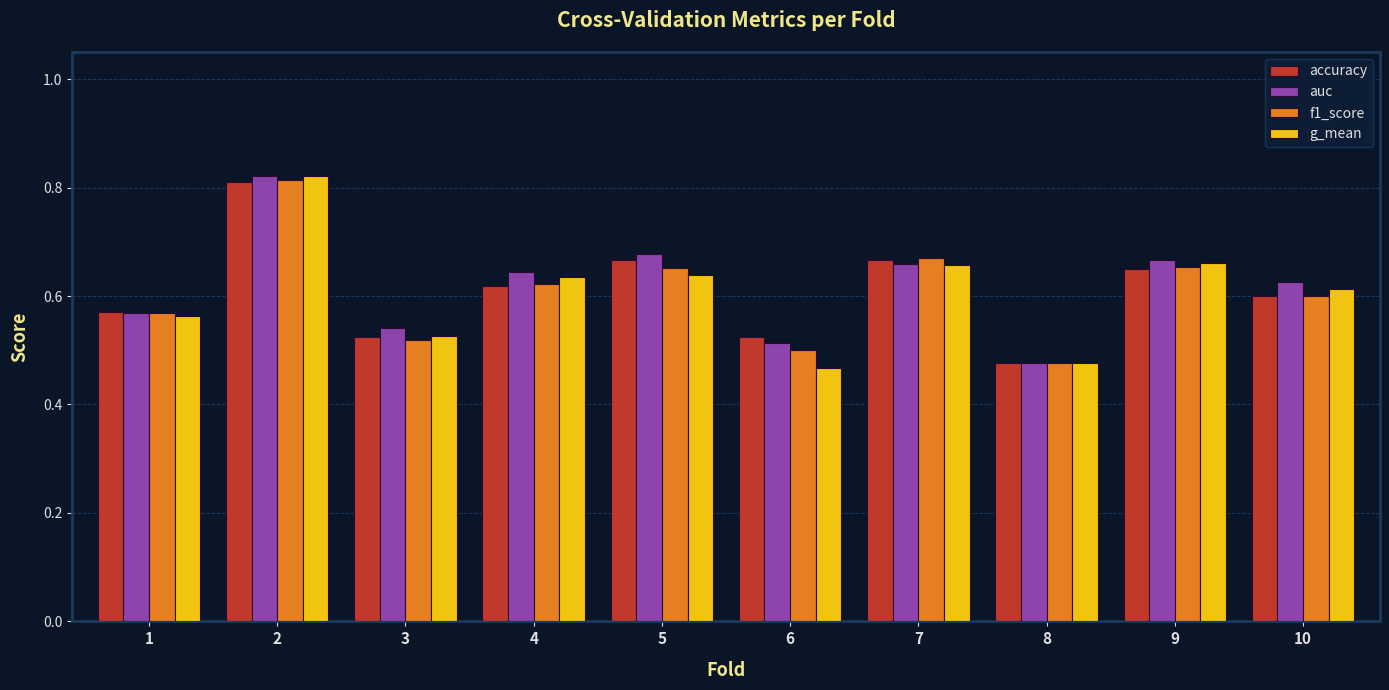

At how many categories does at least one series exceed 0?

10